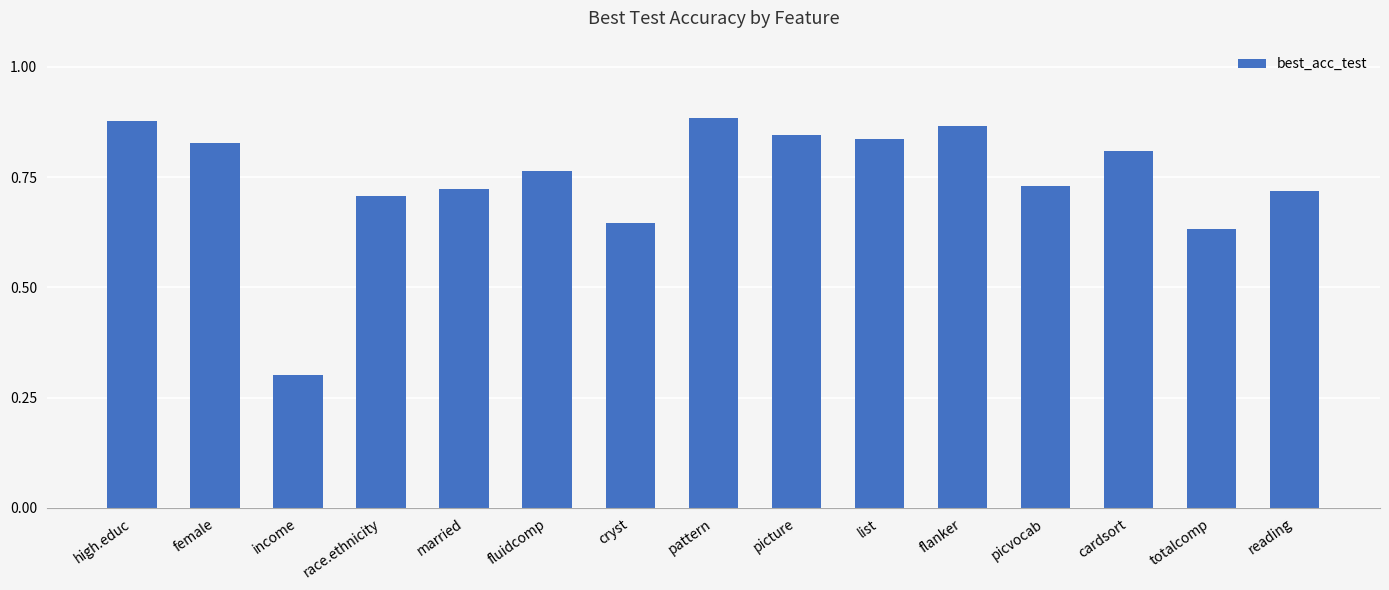

Count the values in the range 0 to 1.

15